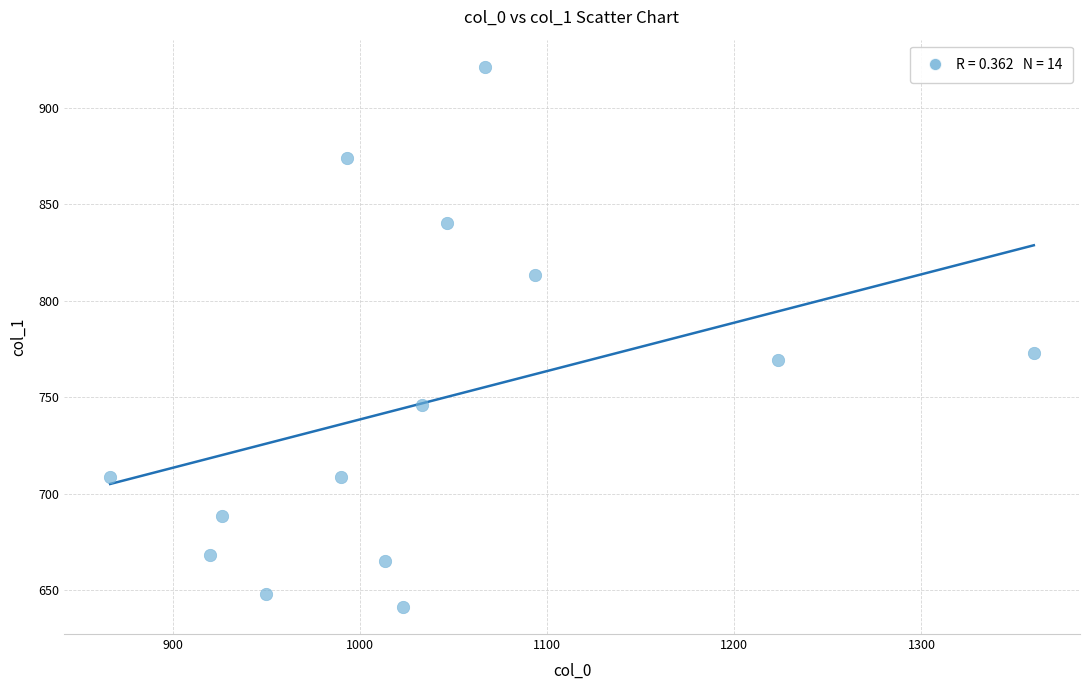

What Y value in the scatter plot is closest to 781?

772.9